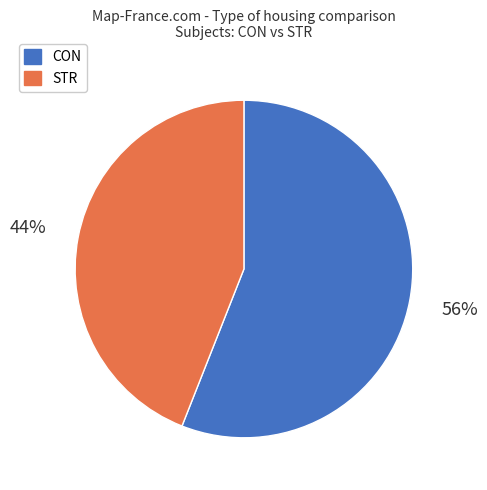

Do STR and CON together represent more than half of the pie?

Yes